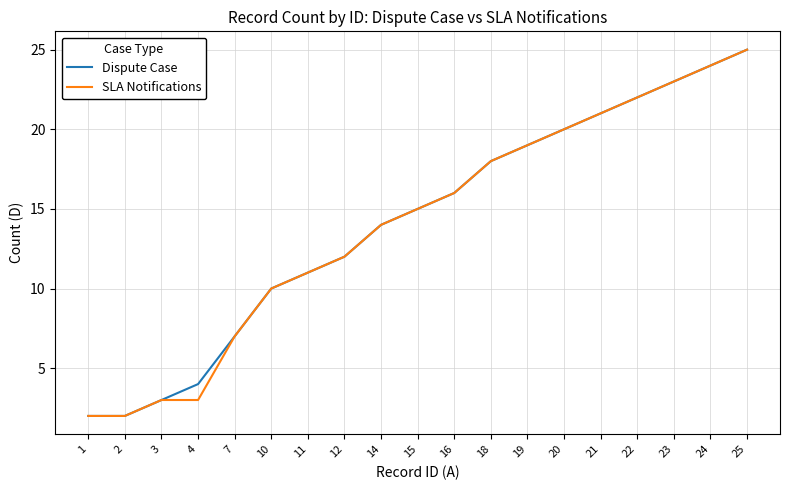

The value of SLA Notifications at 15 is 15. True or false?

True